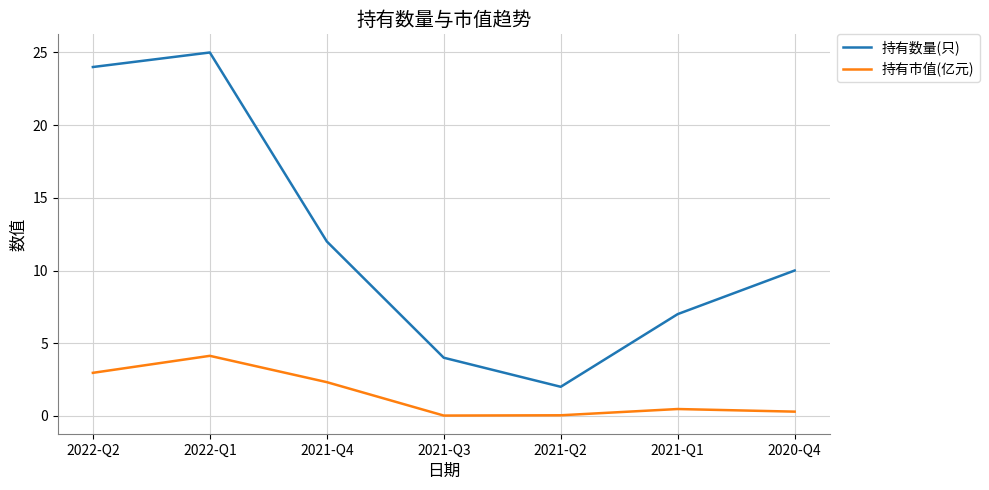

How many lines are shown in the chart?

2